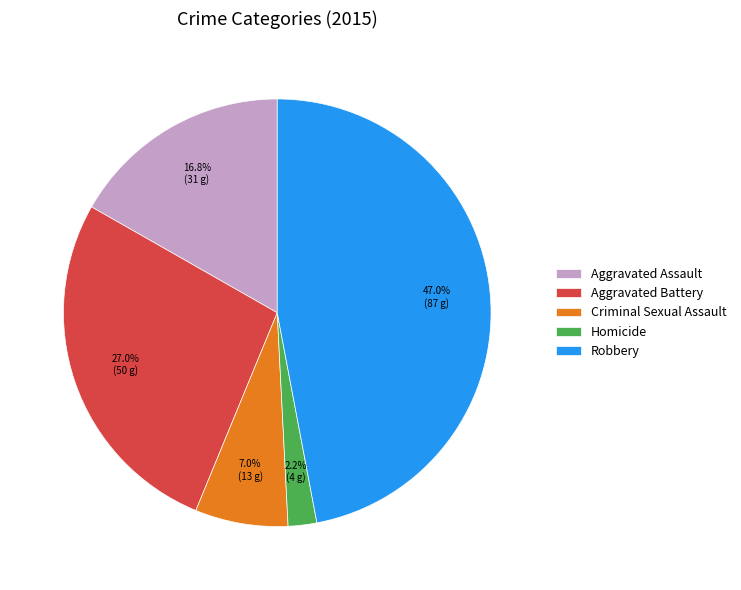

To the nearest percent, what is the difference between the Robbery and Aggravated Assault slice percentages?

30%